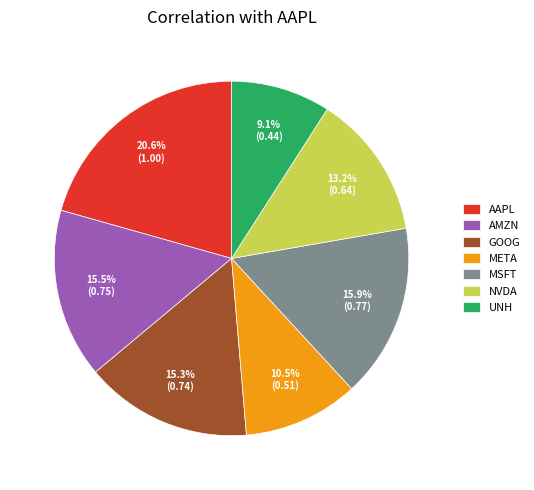

Which slice is the smallest?

UNH